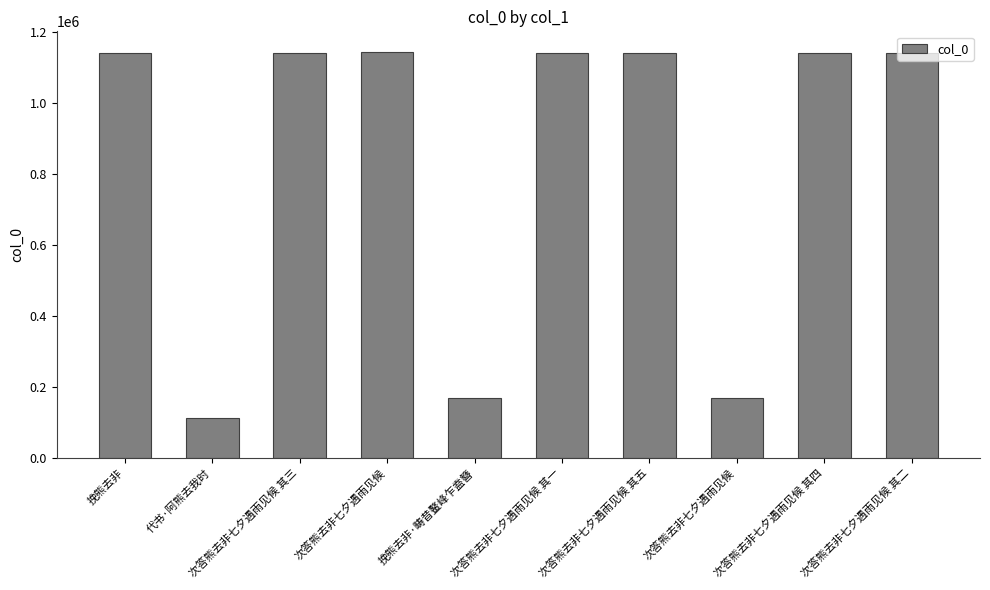

Between 次答熊去非七夕遇雨见候 其二 and 挽熊去非·畴昔鳌峰乍盍簪, which is larger?

次答熊去非七夕遇雨见候 其二